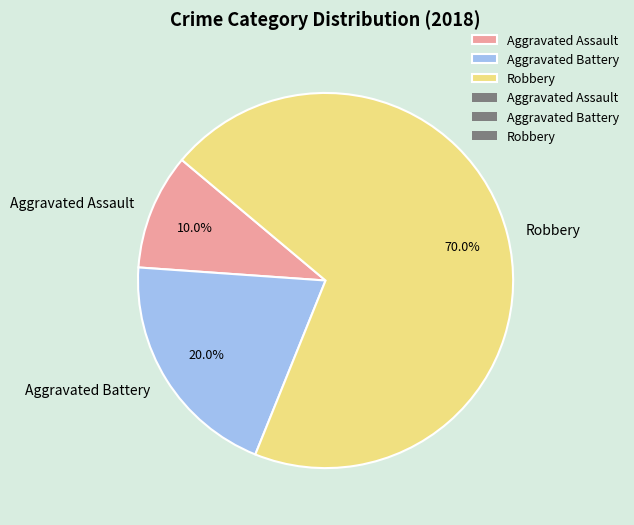

What is the ratio of the value at Aggravated Assault to the value at Aggravated Battery?

0.5